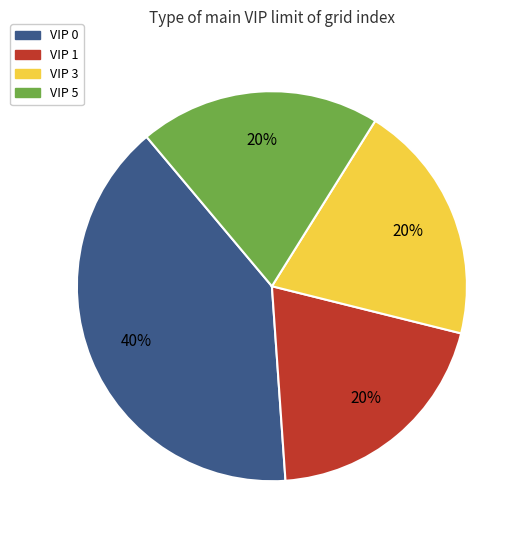

To the nearest percent, what is the average slice percentage?

25%